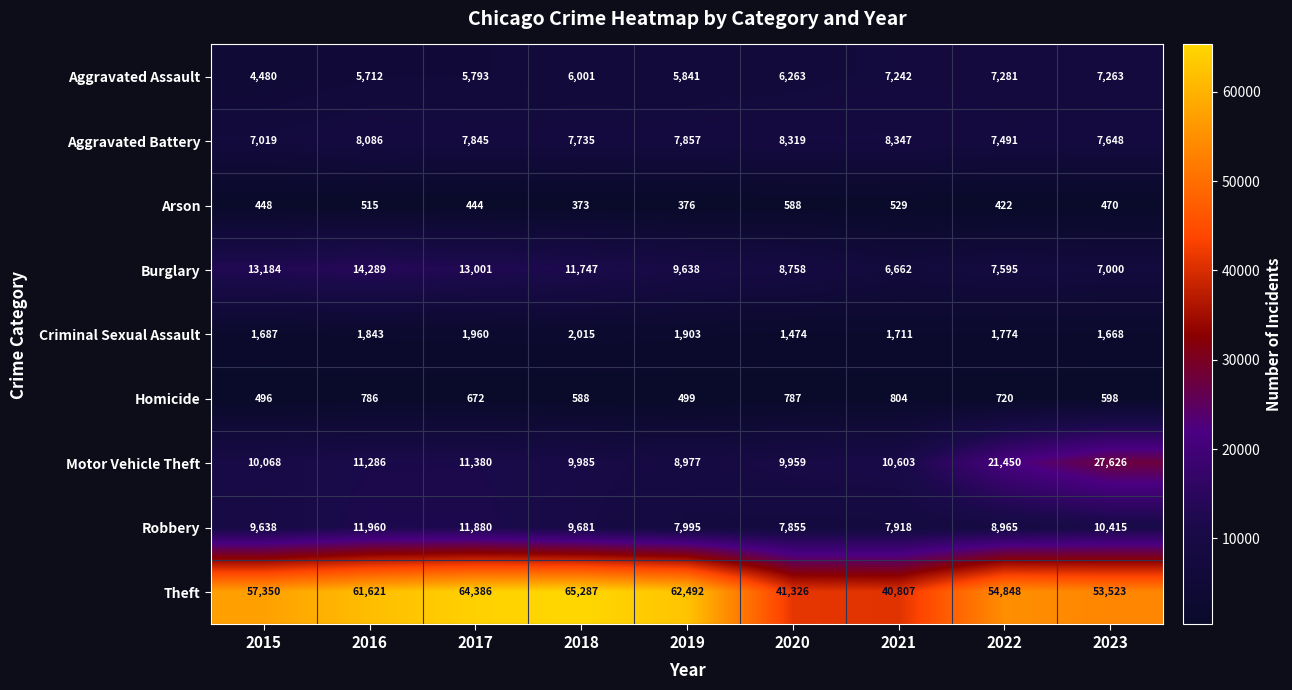

Rank the series at 2018 from lowest to highest value.

Arson, Homicide, Criminal Sexual Assault, Aggravated Assault, Aggravated Battery, Robbery, Motor Vehicle Theft, Burglary, Theft